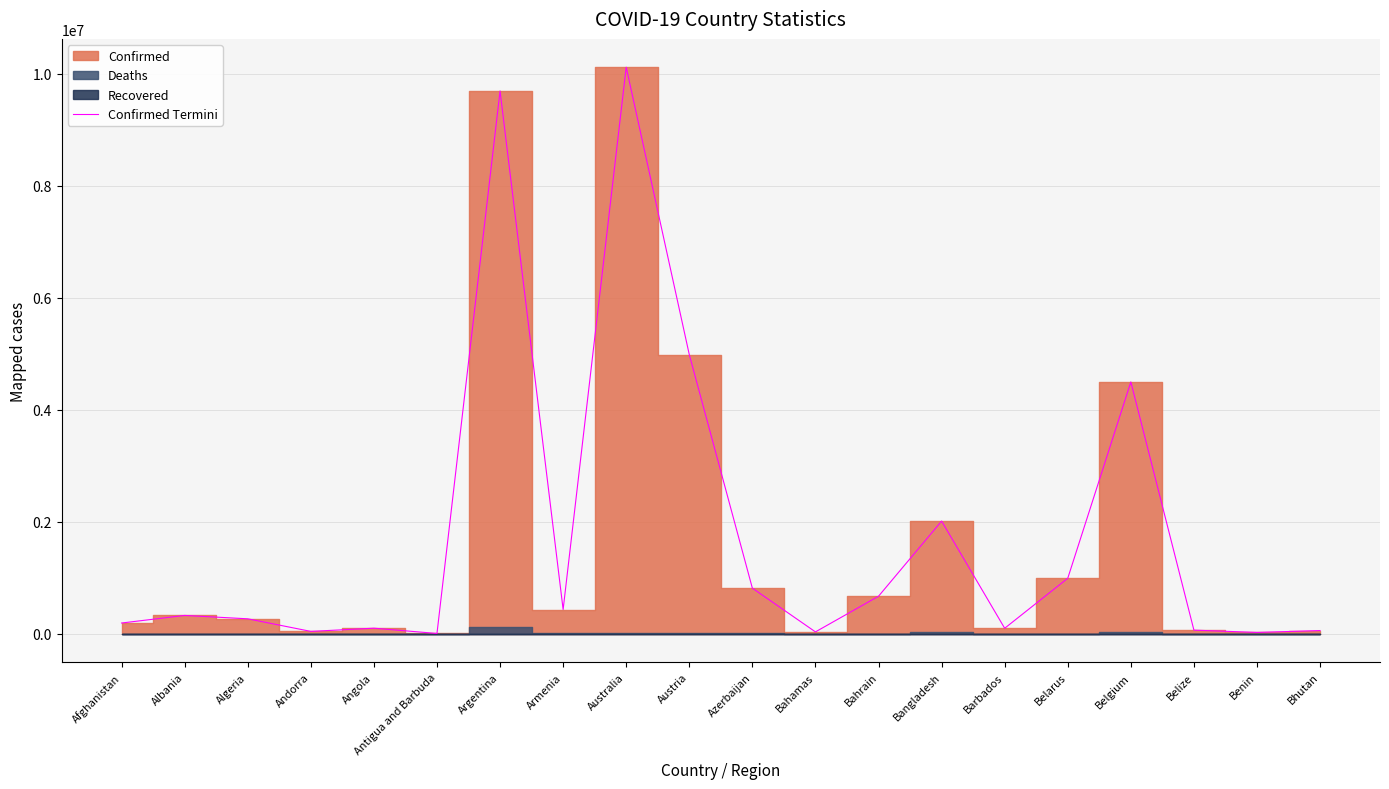

What is the average value?

1773622